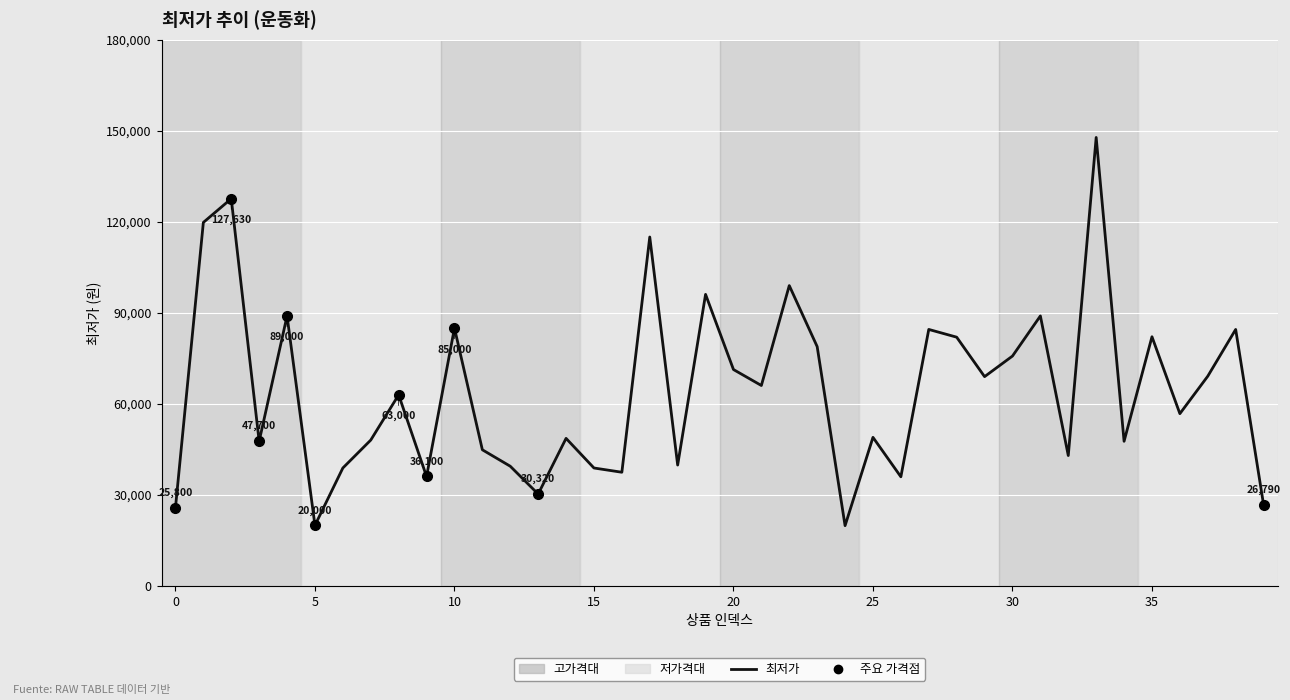

What is the greatest value displayed?

147800